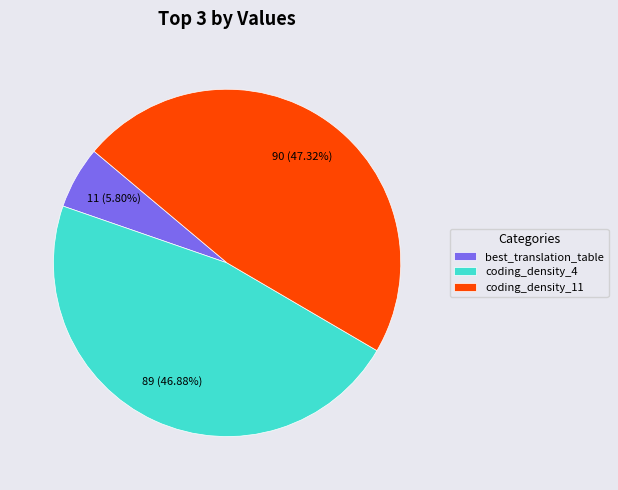

To the nearest percent, what is the combined percentage of best_translation_table and coding_density_4?

53%